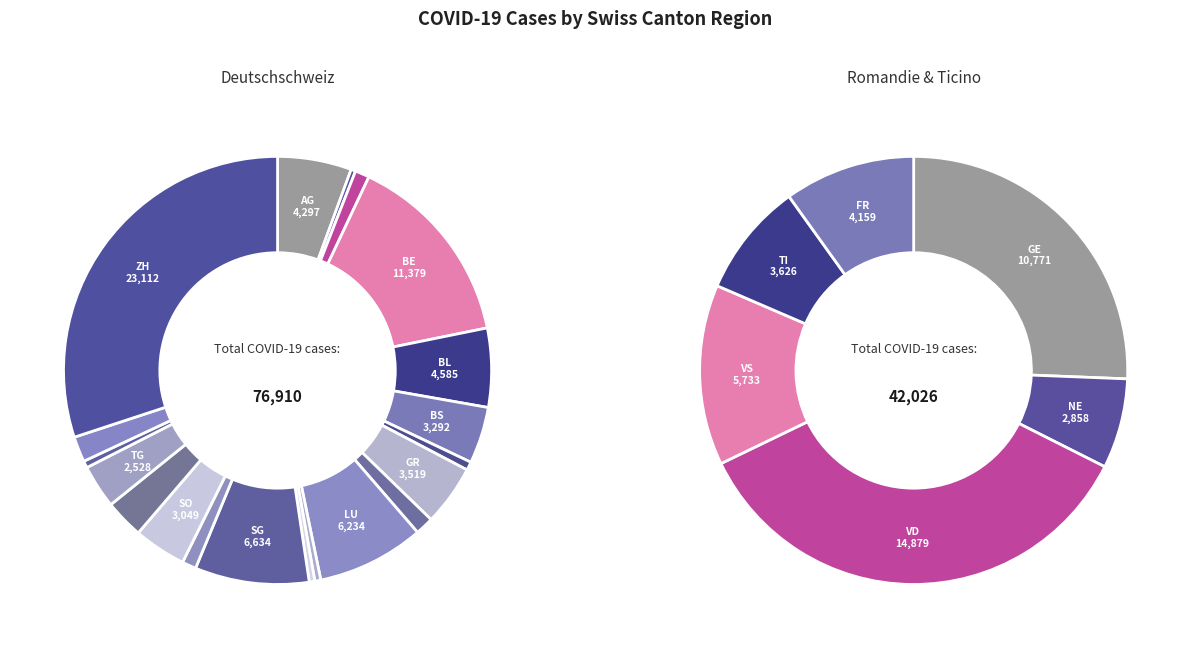

To the nearest percent, what is the difference between the UR and JU slice percentages?

1%